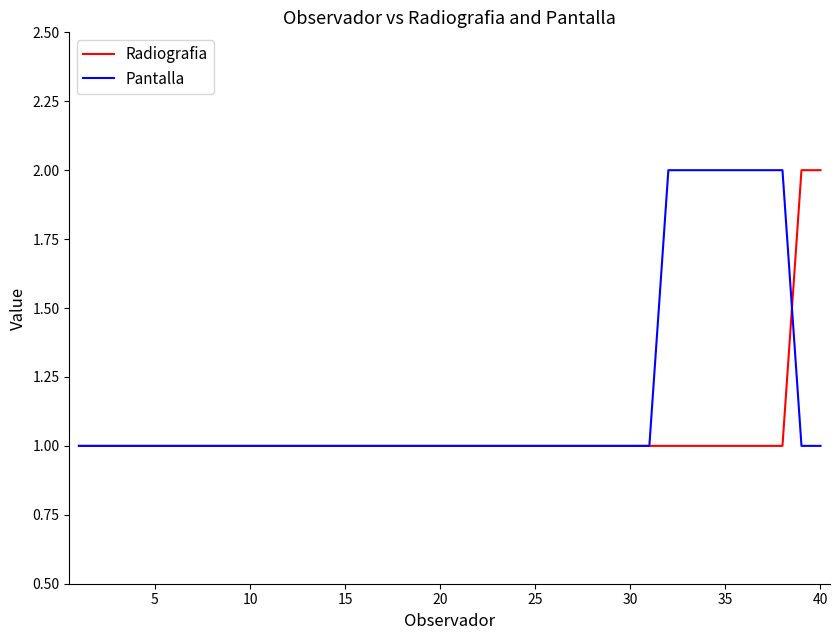

Reading left to right, list all the values displayed in this chart.

Radiografia: 1	1	1	1	1	1	1	1	1	1	1	1	1	1	1	1	1	1	1	1	1	1	1	1	1	1	1	1	1	1	1	1	1	1	1	1	1	1	2	2
Pantalla: 1	1	1	1	1	1	1	1	1	1	1	1	1	1	1	1	1	1	1	1	1	1	1	1	1	1	1	1	1	1	1	2	2	2	2	2	2	2	1	1